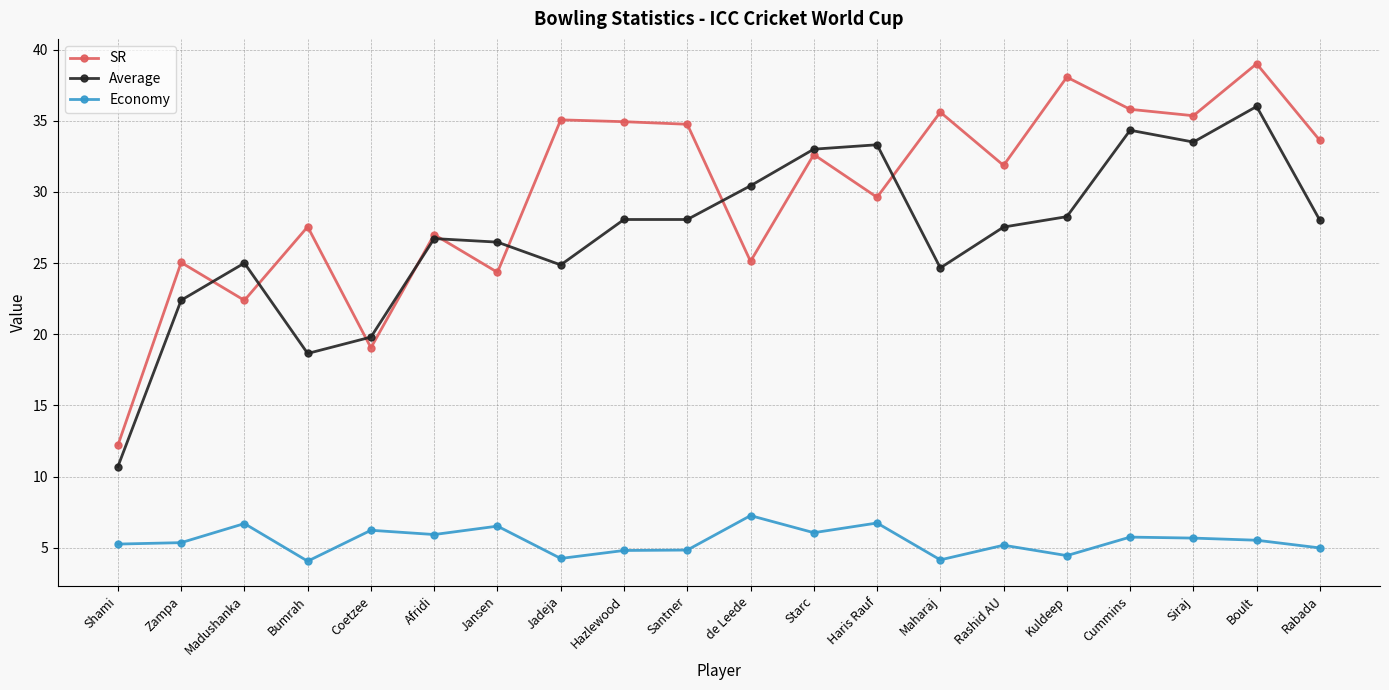

What position from the right is Cummins?

4